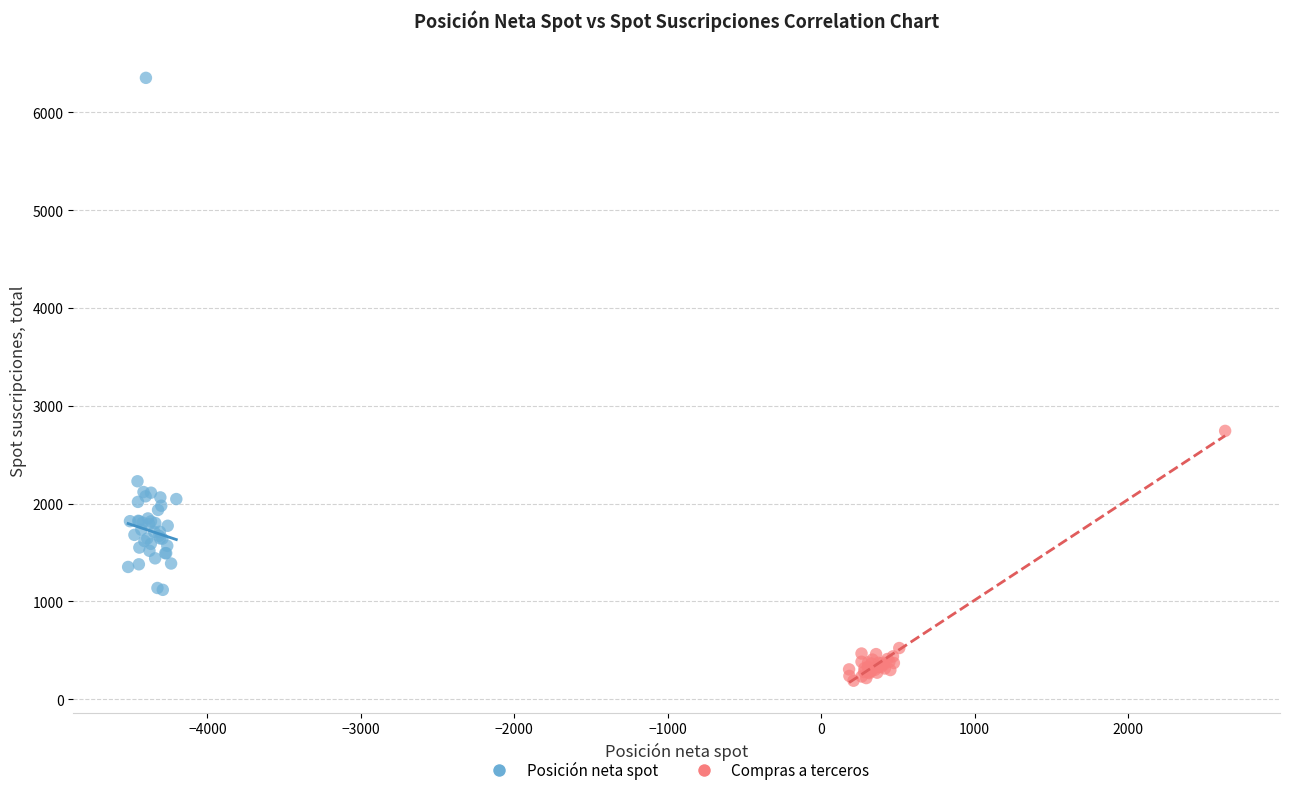

Which series reaches the maximum Y coordinate?

Posición neta spot